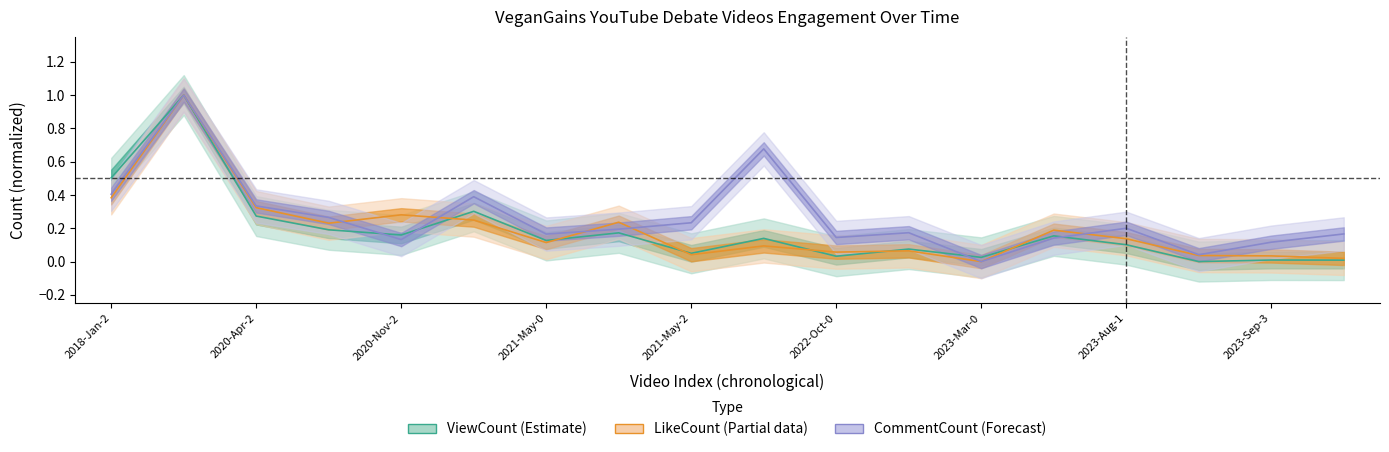

What is the total value across all series at 2020-Nov-2?

0.6